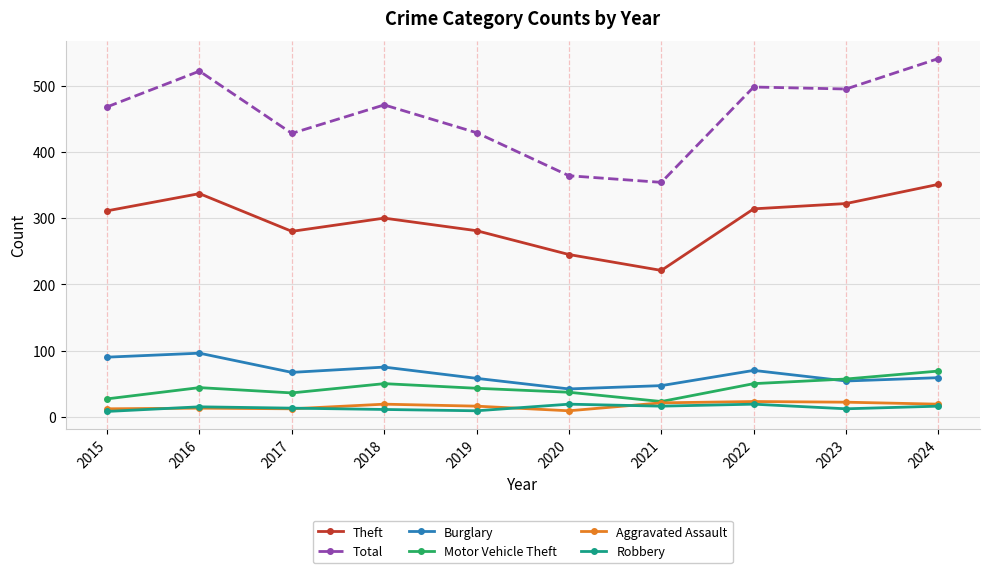

True or false: Robbery and Theft cross at least once.

False